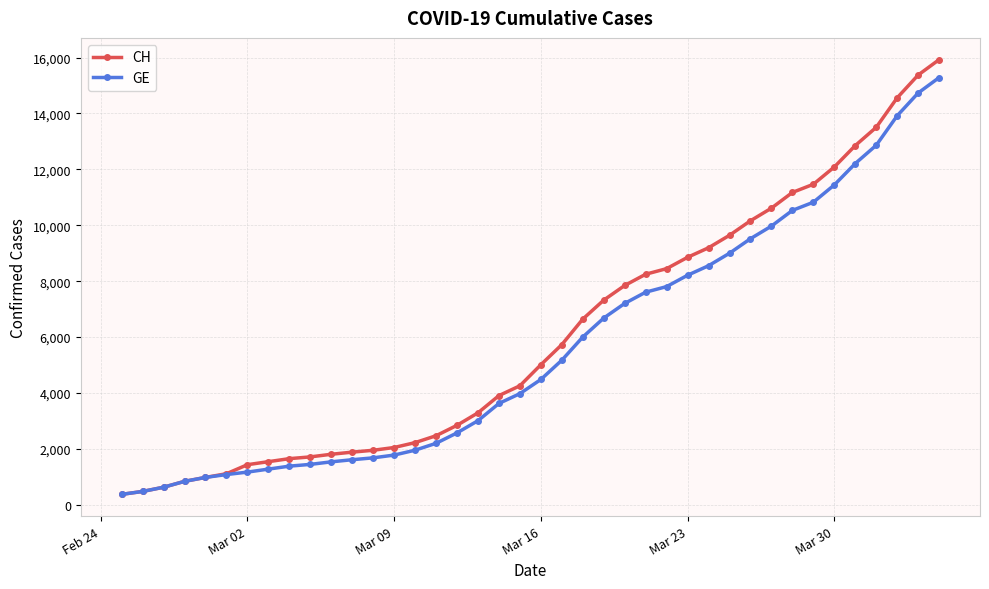

What is the difference between the maximum and second lowest values in the CH series?

15447